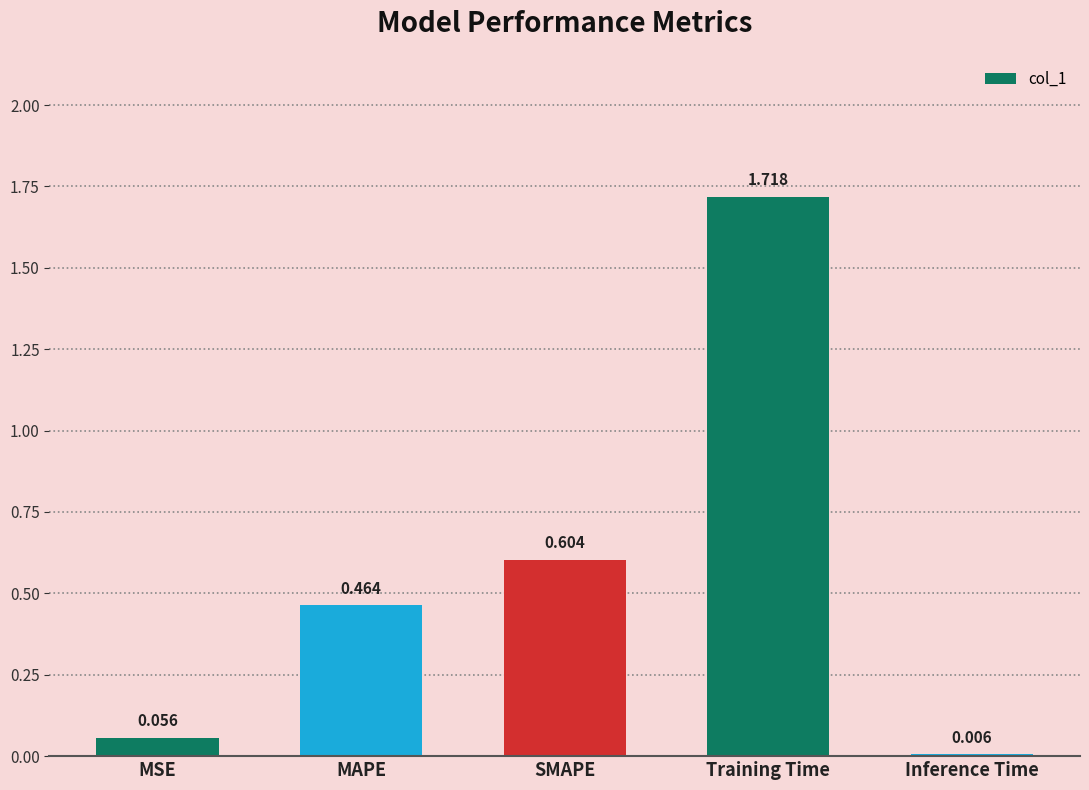

Between MAPE and Inference Time, which is larger?

MAPE